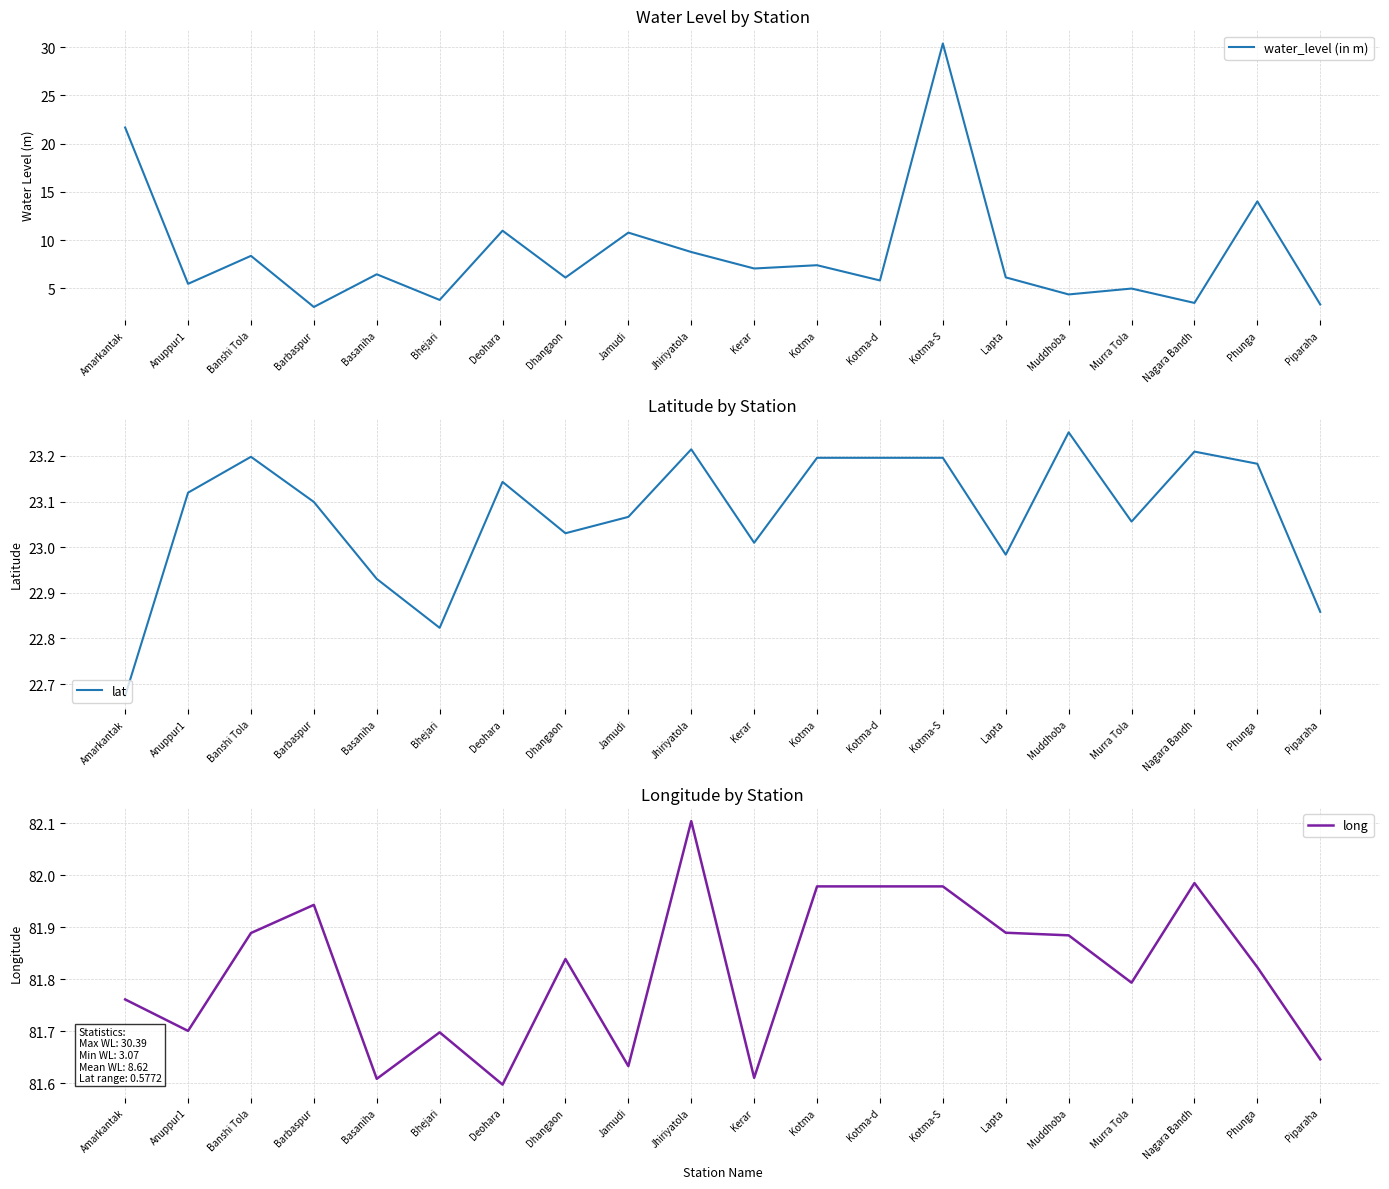

How many lines are shown in the chart?

3